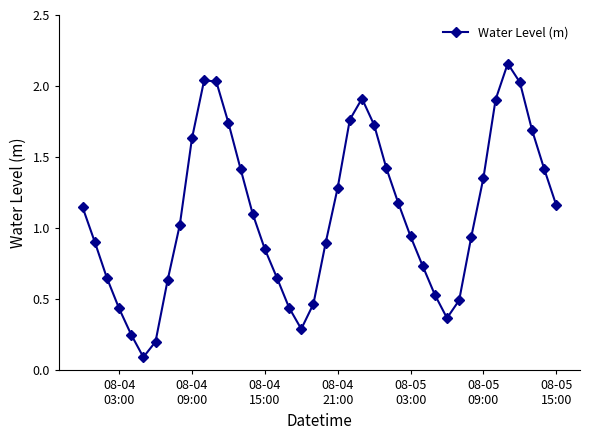

How many points are higher than both their immediate neighbors (excluding endpoints)?

3